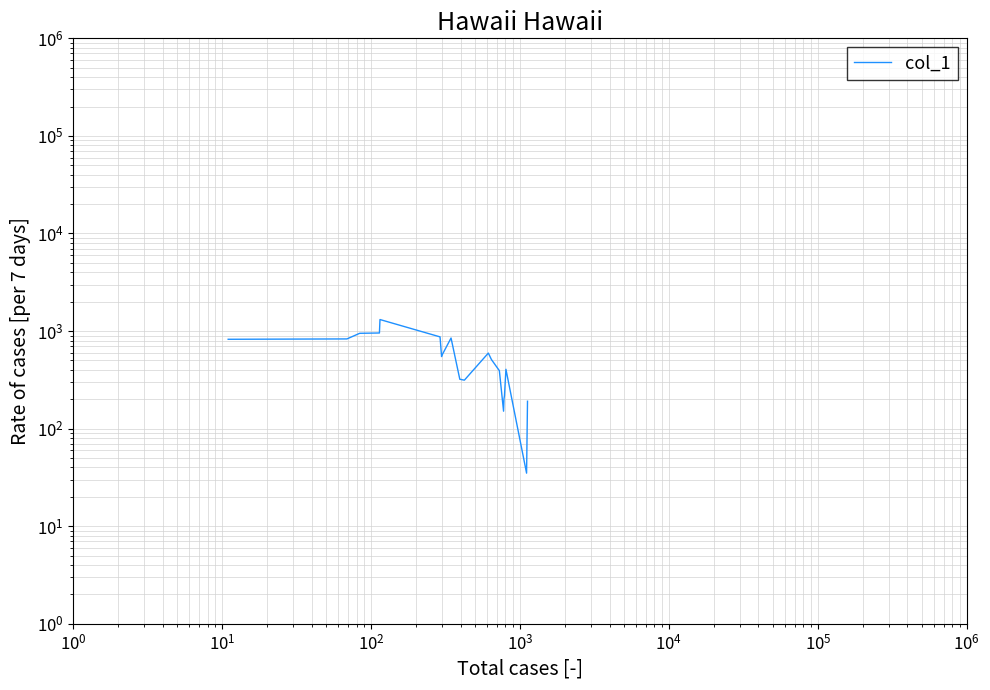

What is the difference between the second highest and second lowest values?

1162